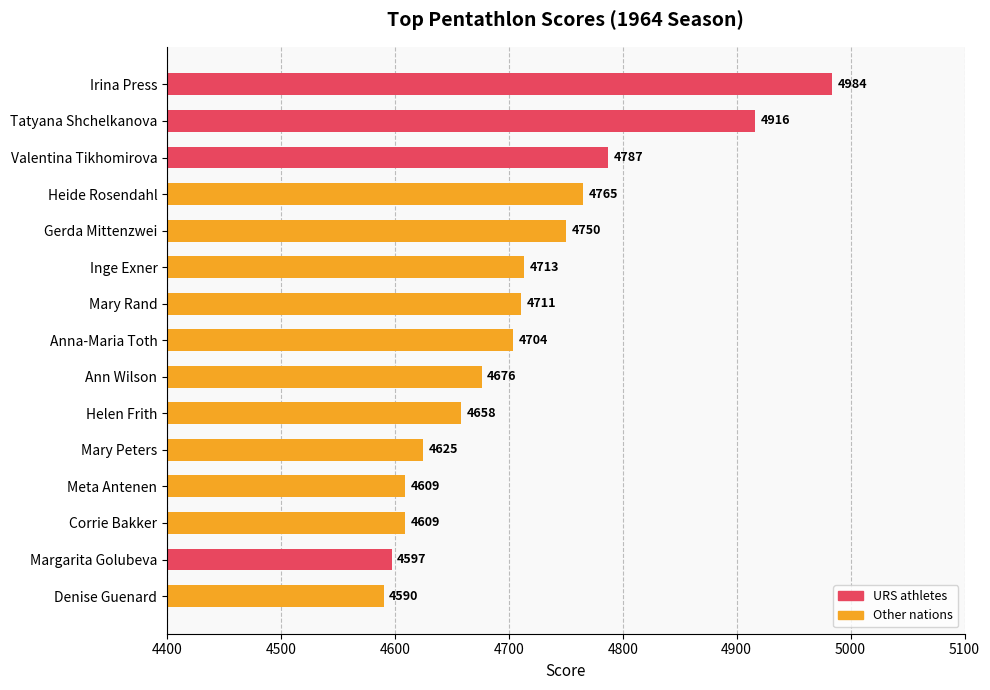

What is the greatest value displayed?

4984